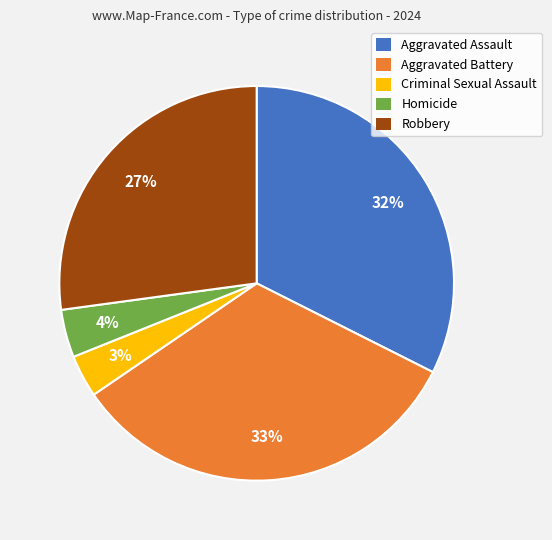

How many segments does this pie chart have?

5